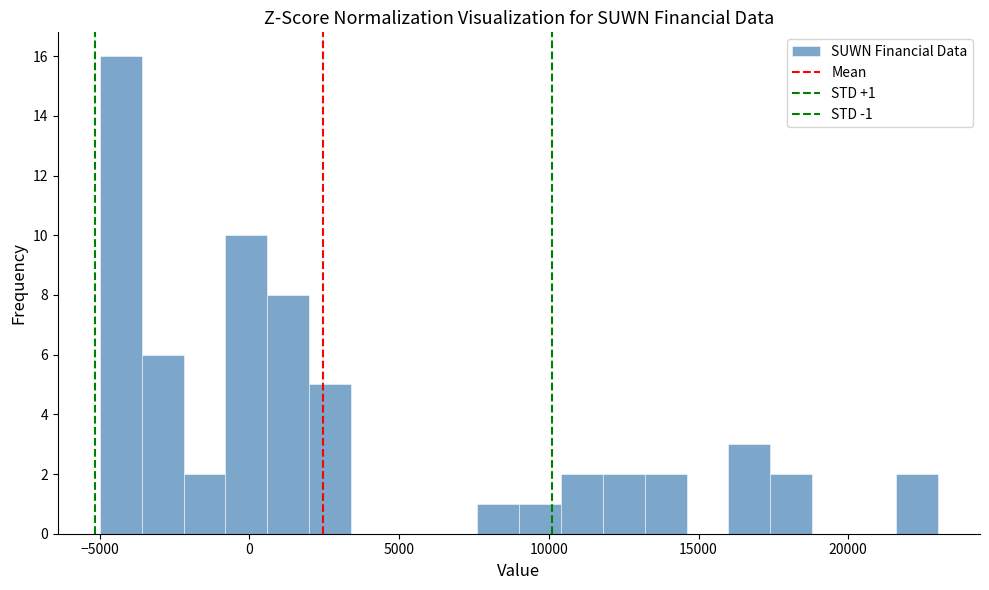

Around what value on the x-axis is the tallest bar? Give the approximate position of its centre, as read against the axis.

-4500